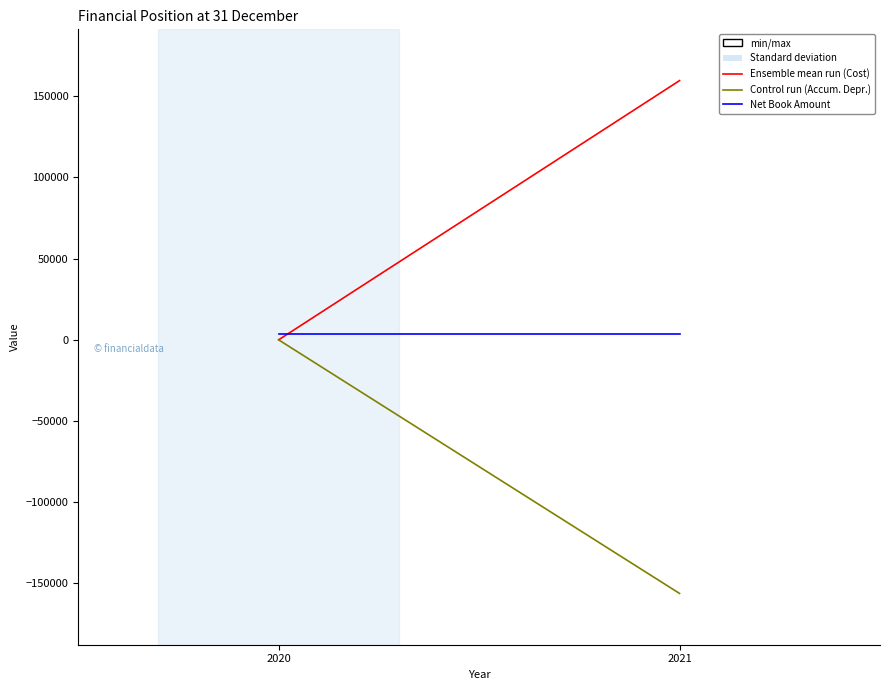

Reading left to right, what are all the values shown in this chart?

Cost: 0	159645
Accumulated Depreciation: 0	-156192
Net Book Amount: 3453	3453